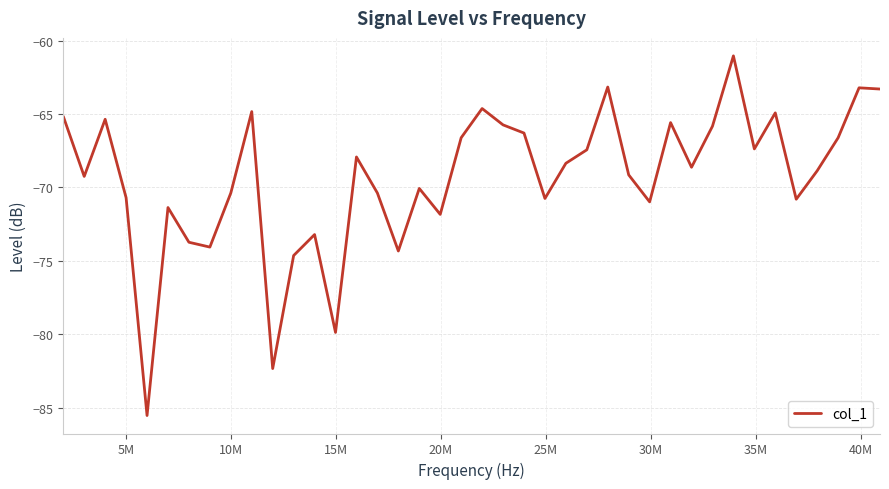

What is the average value?

-69.4